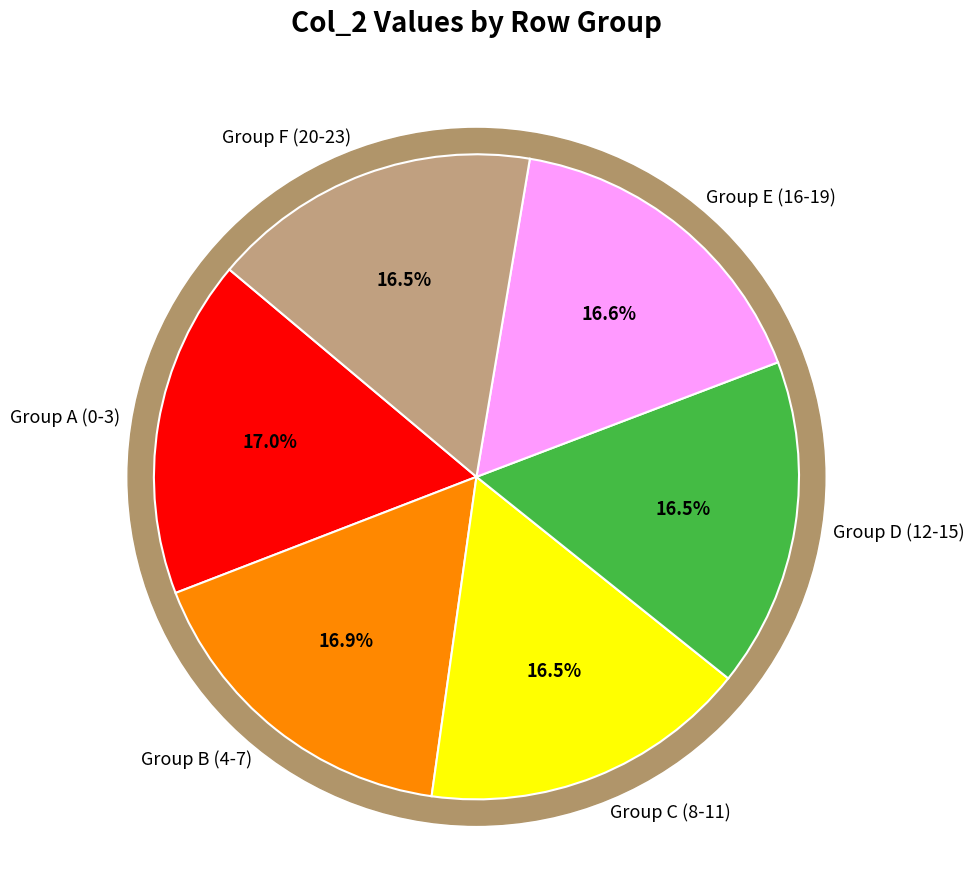

The Row 18 slice represents 15% of the pie. True or false?

False